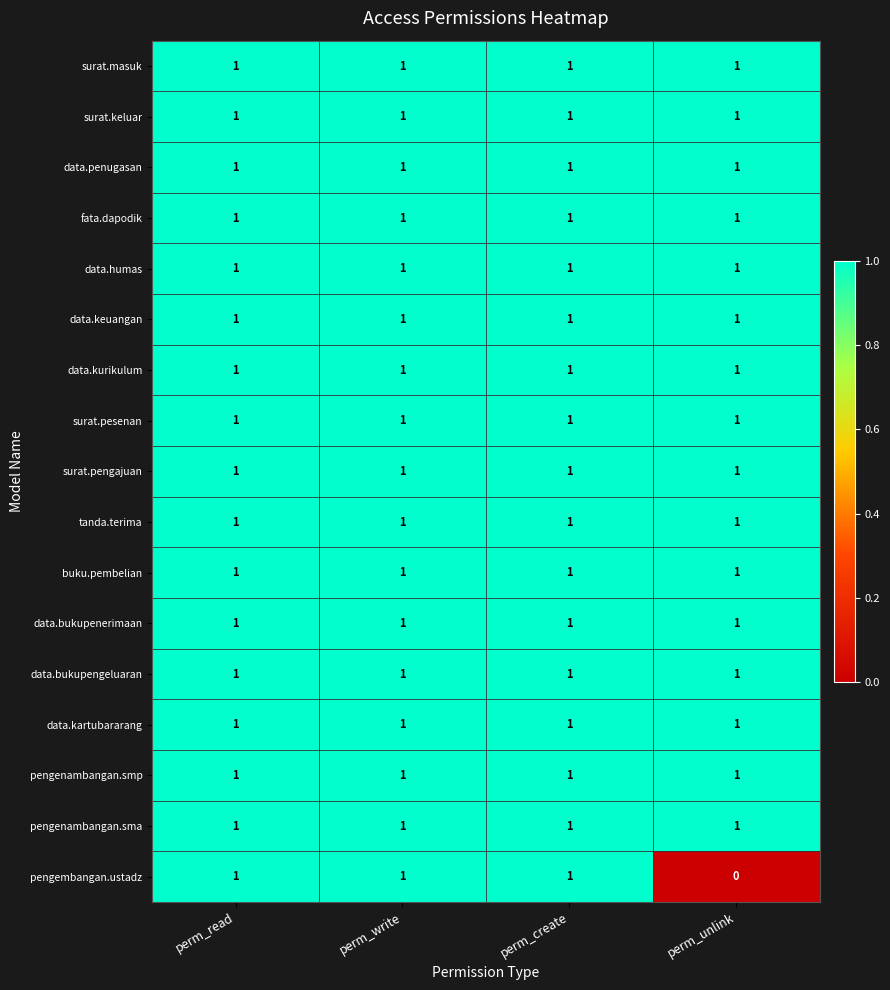

Which series has the largest range (max minus min)?

pengembangan.ustadz